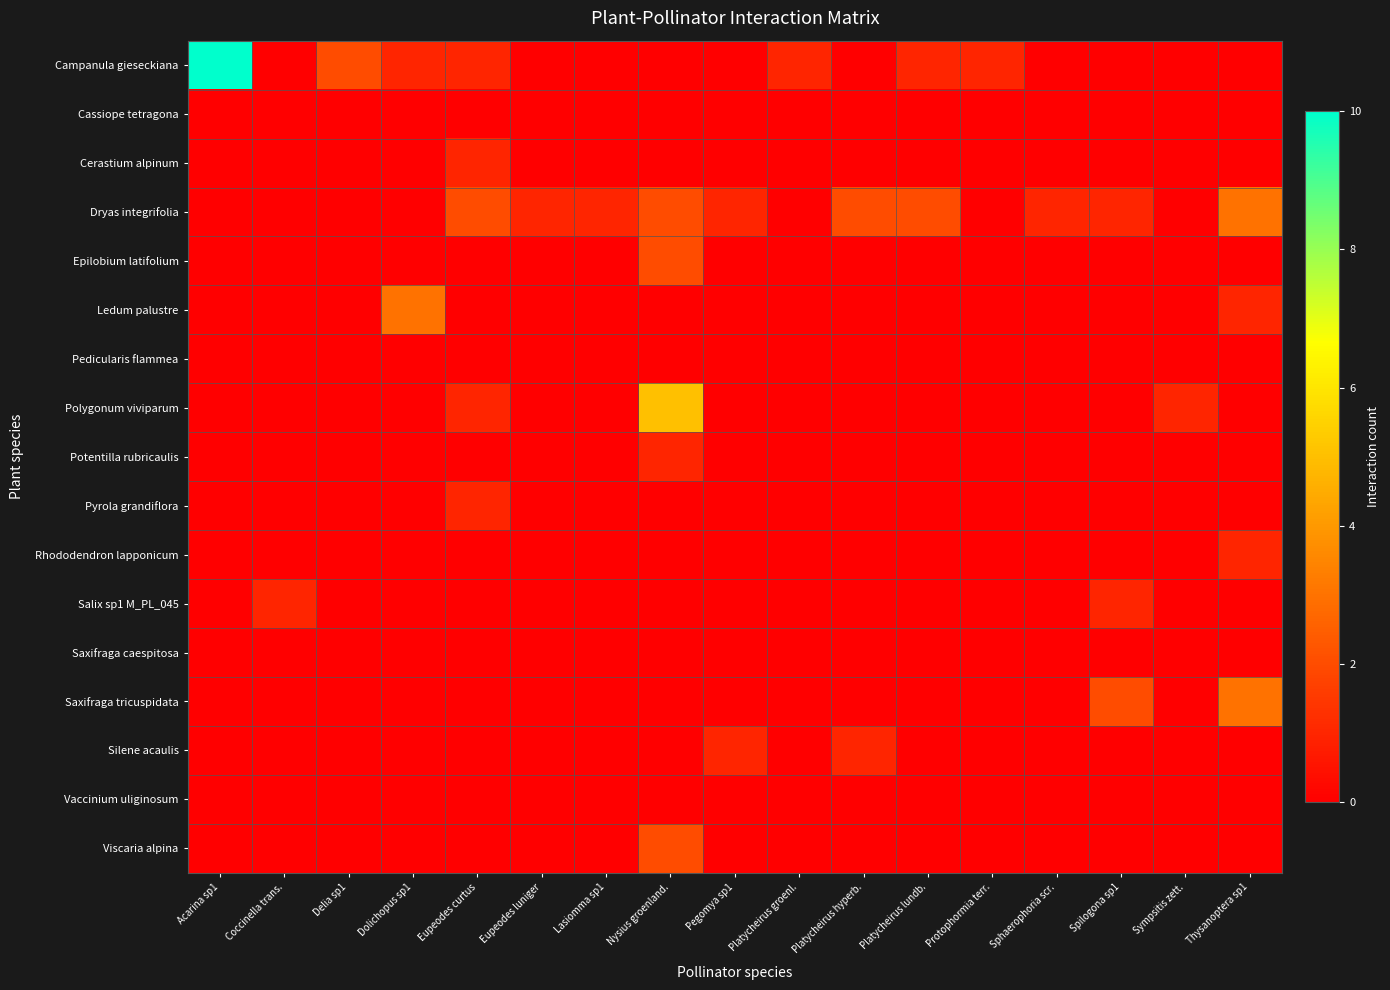

Reading left to right, extract all data points from this chart.

Campanula gieseckiana: Acarina sp1=10	Coccinella trans.=0	Delia sp1=2	Dolichopus sp1=1	Eupeodes curtus=1	Eupeodes luniger=0	Lasiomma sp1=0	Nysius groenland.=0	Pegomya sp1=0	Platycheirus groenl.=1	Platycheirus hyperb.=0	Platycheirus lundb.=1	Protophormia terr.=1	Sphaerophoria scr.=0	Spilogona sp1=0	Sympsitis zett.=0	Thysanoptera sp1=0
Cassiope tetragona: Acarina sp1=0	Coccinella trans.=0	Delia sp1=0	Dolichopus sp1=0	Eupeodes curtus=0	Eupeodes luniger=0	Lasiomma sp1=0	Nysius groenland.=0	Pegomya sp1=0	Platycheirus groenl.=0	Platycheirus hyperb.=0	Platycheirus lundb.=0	Protophormia terr.=0	Sphaerophoria scr.=0	Spilogona sp1=0	Sympsitis zett.=0	Thysanoptera sp1=0
Cerastium alpinum: Acarina sp1=0	Coccinella trans.=0	Delia sp1=0	Dolichopus sp1=0	Eupeodes curtus=1	Eupeodes luniger=0	Lasiomma sp1=0	Nysius groenland.=0	Pegomya sp1=0	Platycheirus groenl.=0	Platycheirus hyperb.=0	Platycheirus lundb.=0	Protophormia terr.=0	Sphaerophoria scr.=0	Spilogona sp1=0	Sympsitis zett.=0	Thysanoptera sp1=0
Dryas integrifolia: Acarina sp1=0	Coccinella trans.=0	Delia sp1=0	Dolichopus sp1=0	Eupeodes curtus=2	Eupeodes luniger=1	Lasiomma sp1=1	Nysius groenland.=2	Pegomya sp1=1	Platycheirus groenl.=0	Platycheirus hyperb.=2	Platycheirus lundb.=2	Protophormia terr.=0	Sphaerophoria scr.=1	Spilogona sp1=1	Sympsitis zett.=0	Thysanoptera sp1=3
Epilobium latifolium: Acarina sp1=0	Coccinella trans.=0	Delia sp1=0	Dolichopus sp1=0	Eupeodes curtus=0	Eupeodes luniger=0	Lasiomma sp1=0	Nysius groenland.=2	Pegomya sp1=0	Platycheirus groenl.=0	Platycheirus hyperb.=0	Platycheirus lundb.=0	Protophormia terr.=0	Sphaerophoria scr.=0	Spilogona sp1=0	Sympsitis zett.=0	Thysanoptera sp1=0
Ledum palustre: Acarina sp1=0	Coccinella trans.=0	Delia sp1=0	Dolichopus sp1=3	Eupeodes curtus=0	Eupeodes luniger=0	Lasiomma sp1=0	Nysius groenland.=0	Pegomya sp1=0	Platycheirus groenl.=0	Platycheirus hyperb.=0	Platycheirus lundb.=0	Protophormia terr.=0	Sphaerophoria scr.=0	Spilogona sp1=0	Sympsitis zett.=0	Thysanoptera sp1=1
Pedicularis flammea: Acarina sp1=0	Coccinella trans.=0	Delia sp1=0	Dolichopus sp1=0	Eupeodes curtus=0	Eupeodes luniger=0	Lasiomma sp1=0	Nysius groenland.=0	Pegomya sp1=0	Platycheirus groenl.=0	Platycheirus hyperb.=0	Platycheirus lundb.=0	Protophormia terr.=0	Sphaerophoria scr.=0	Spilogona sp1=0	Sympsitis zett.=0	Thysanoptera sp1=0
Polygonum viviparum: Acarina sp1=0	Coccinella trans.=0	Delia sp1=0	Dolichopus sp1=0	Eupeodes curtus=1	Eupeodes luniger=0	Lasiomma sp1=0	Nysius groenland.=5	Pegomya sp1=0	Platycheirus groenl.=0	Platycheirus hyperb.=0	Platycheirus lundb.=0	Protophormia terr.=0	Sphaerophoria scr.=0	Spilogona sp1=0	Sympsitis zett.=1	Thysanoptera sp1=0
Potentilla rubricaulis: Acarina sp1=0	Coccinella trans.=0	Delia sp1=0	Dolichopus sp1=0	Eupeodes curtus=0	Eupeodes luniger=0	Lasiomma sp1=0	Nysius groenland.=1	Pegomya sp1=0	Platycheirus groenl.=0	Platycheirus hyperb.=0	Platycheirus lundb.=0	Protophormia terr.=0	Sphaerophoria scr.=0	Spilogona sp1=0	Sympsitis zett.=0	Thysanoptera sp1=0
Pyrola grandiflora: Acarina sp1=0	Coccinella trans.=0	Delia sp1=0	Dolichopus sp1=0	Eupeodes curtus=1	Eupeodes luniger=0	Lasiomma sp1=0	Nysius groenland.=0	Pegomya sp1=0	Platycheirus groenl.=0	Platycheirus hyperb.=0	Platycheirus lundb.=0	Protophormia terr.=0	Sphaerophoria scr.=0	Spilogona sp1=0	Sympsitis zett.=0	Thysanoptera sp1=0
Rhododendron lapponicum: Acarina sp1=0	Coccinella trans.=0	Delia sp1=0	Dolichopus sp1=0	Eupeodes curtus=0	Eupeodes luniger=0	Lasiomma sp1=0	Nysius groenland.=0	Pegomya sp1=0	Platycheirus groenl.=0	Platycheirus hyperb.=0	Platycheirus lundb.=0	Protophormia terr.=0	Sphaerophoria scr.=0	Spilogona sp1=0	Sympsitis zett.=0	Thysanoptera sp1=1
Salix sp1 M_PL_045: Acarina sp1=0	Coccinella trans.=1	Delia sp1=0	Dolichopus sp1=0	Eupeodes curtus=0	Eupeodes luniger=0	Lasiomma sp1=0	Nysius groenland.=0	Pegomya sp1=0	Platycheirus groenl.=0	Platycheirus hyperb.=0	Platycheirus lundb.=0	Protophormia terr.=0	Sphaerophoria scr.=0	Spilogona sp1=1	Sympsitis zett.=0	Thysanoptera sp1=0
Saxifraga caespitosa: Acarina sp1=0	Coccinella trans.=0	Delia sp1=0	Dolichopus sp1=0	Eupeodes curtus=0	Eupeodes luniger=0	Lasiomma sp1=0	Nysius groenland.=0	Pegomya sp1=0	Platycheirus groenl.=0	Platycheirus hyperb.=0	Platycheirus lundb.=0	Protophormia terr.=0	Sphaerophoria scr.=0	Spilogona sp1=0	Sympsitis zett.=0	Thysanoptera sp1=0
Saxifraga tricuspidata: Acarina sp1=0	Coccinella trans.=0	Delia sp1=0	Dolichopus sp1=0	Eupeodes curtus=0	Eupeodes luniger=0	Lasiomma sp1=0	Nysius groenland.=0	Pegomya sp1=0	Platycheirus groenl.=0	Platycheirus hyperb.=0	Platycheirus lundb.=0	Protophormia terr.=0	Sphaerophoria scr.=0	Spilogona sp1=2	Sympsitis zett.=0	Thysanoptera sp1=3
Silene acaulis: Acarina sp1=0	Coccinella trans.=0	Delia sp1=0	Dolichopus sp1=0	Eupeodes curtus=0	Eupeodes luniger=0	Lasiomma sp1=0	Nysius groenland.=0	Pegomya sp1=1	Platycheirus groenl.=0	Platycheirus hyperb.=1	Platycheirus lundb.=0	Protophormia terr.=0	Sphaerophoria scr.=0	Spilogona sp1=0	Sympsitis zett.=0	Thysanoptera sp1=0
Vaccinium uliginosum: Acarina sp1=0	Coccinella trans.=0	Delia sp1=0	Dolichopus sp1=0	Eupeodes curtus=0	Eupeodes luniger=0	Lasiomma sp1=0	Nysius groenland.=0	Pegomya sp1=0	Platycheirus groenl.=0	Platycheirus hyperb.=0	Platycheirus lundb.=0	Protophormia terr.=0	Sphaerophoria scr.=0	Spilogona sp1=0	Sympsitis zett.=0	Thysanoptera sp1=0
Viscaria alpina: Acarina sp1=0	Coccinella trans.=0	Delia sp1=0	Dolichopus sp1=0	Eupeodes curtus=0	Eupeodes luniger=0	Lasiomma sp1=0	Nysius groenland.=2	Pegomya sp1=0	Platycheirus groenl.=0	Platycheirus hyperb.=0	Platycheirus lundb.=0	Protophormia terr.=0	Sphaerophoria scr.=0	Spilogona sp1=0	Sympsitis zett.=0	Thysanoptera sp1=0